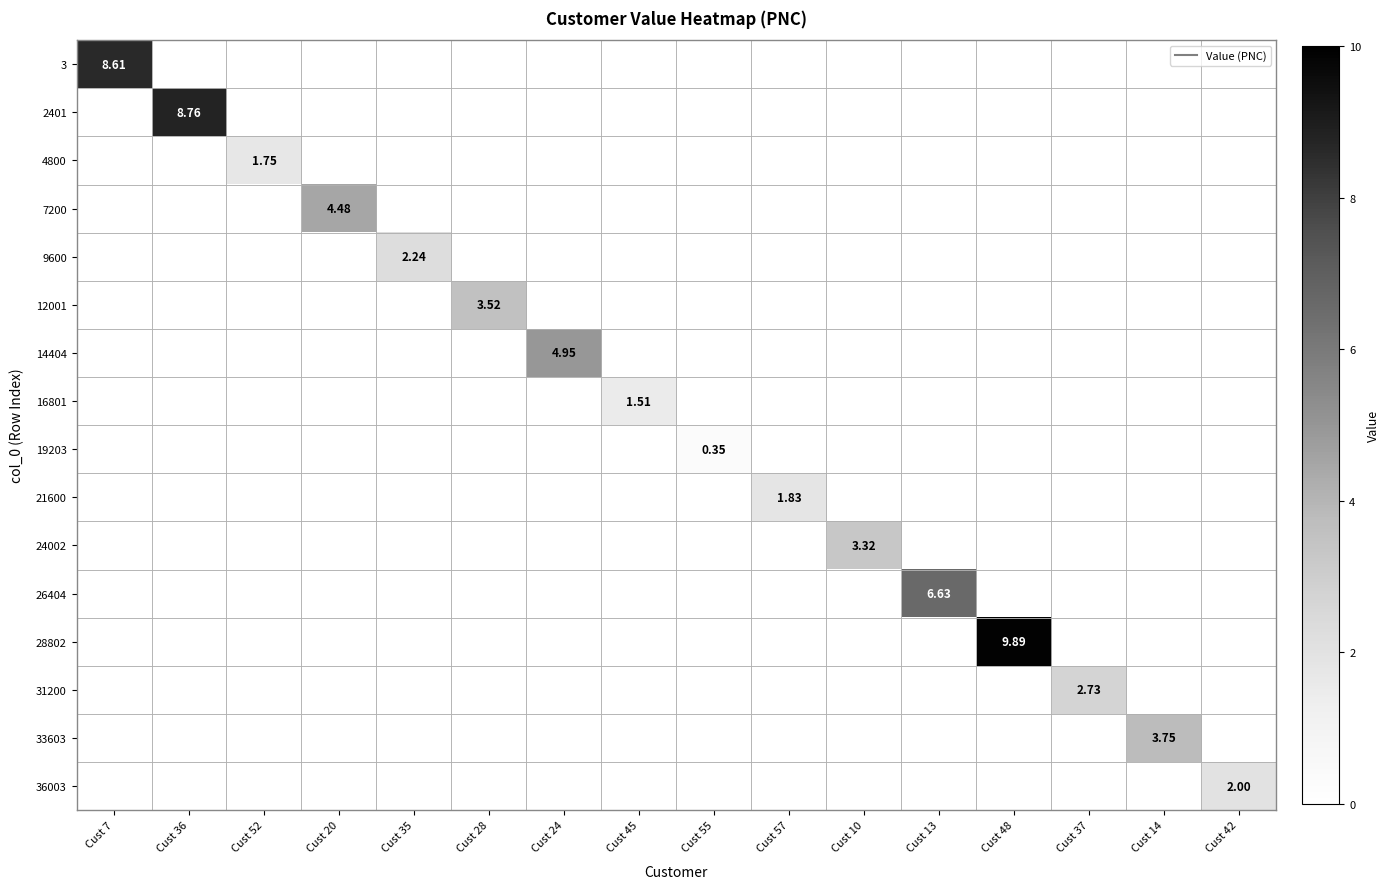

True or false: 12001 has a value of -2.0 at Cust 13.

False